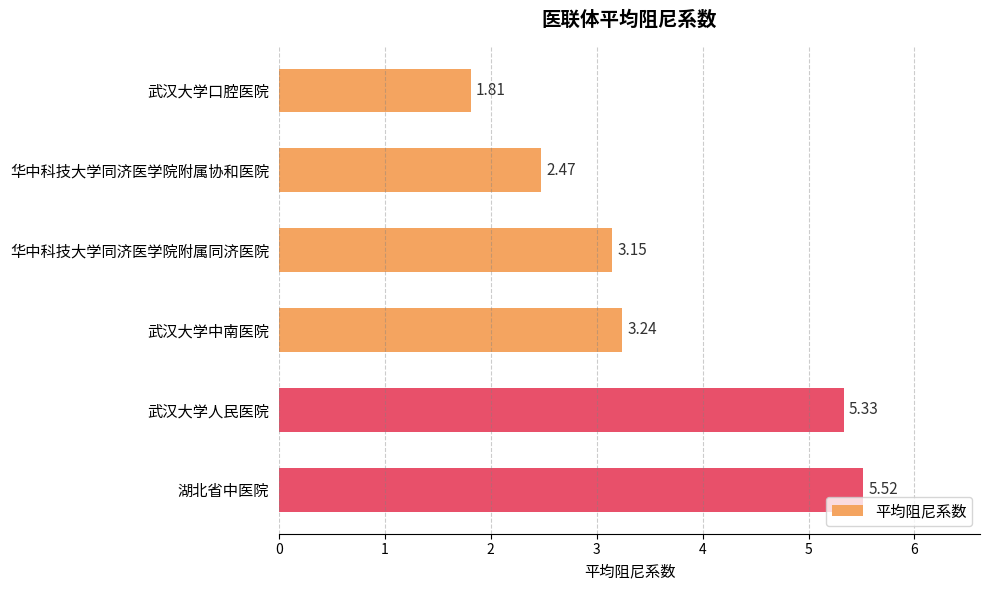

How many bars are there in total?

6